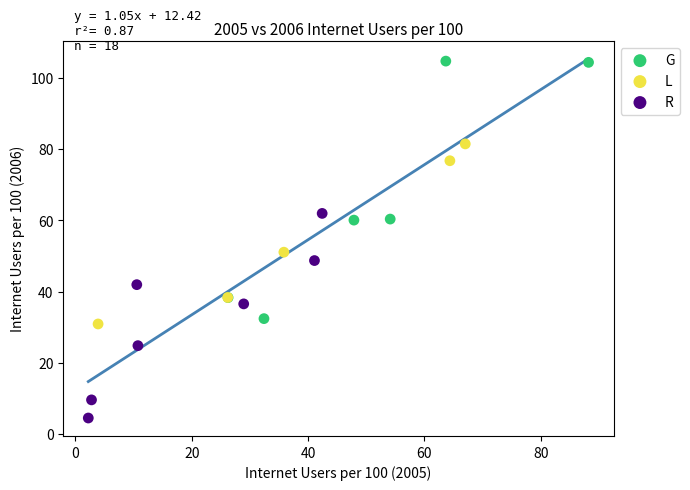

Which series has the largest Y range (max minus min)?

G